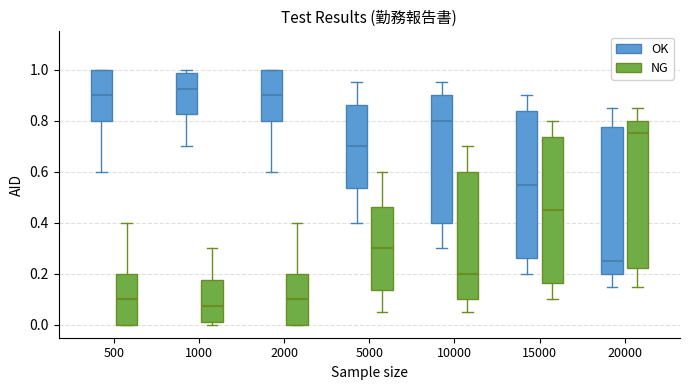

Reading left to right, transcribe this box plot: for each box, give where its median line is, the range the box spans, and where its two whiskers end, as read against the y-axis. The values are not printed on the chart, so give them approximately, as read against the axis.

500 (OK): median 0.90, box 0.80 to 1.00, whiskers 0.60 to 1.00
500 (NG): median 0.10, box 0.00 to 0.20, whiskers 0.00 to 0.40
1000 (OK): median 0.92, box 0.82 to 0.98, whiskers 0.70 to 1.00
1000 (NG): median 0.08, box 0.02 to 0.18, whiskers 0.00 to 0.30
2000 (OK): median 0.90, box 0.80 to 1.00, whiskers 0.60 to 1.00
2000 (NG): median 0.10, box 0.00 to 0.20, whiskers 0.00 to 0.40
5000 (OK): median 0.70, box 0.54 to 0.86, whiskers 0.40 to 0.96
5000 (NG): median 0.30, box 0.14 to 0.46, whiskers 0.06 to 0.60
10000 (OK): median 0.80, box 0.40 to 0.90, whiskers 0.30 to 0.96
10000 (NG): median 0.20, box 0.10 to 0.60, whiskers 0.06 to 0.70
15000 (OK): median 0.56, box 0.26 to 0.84, whiskers 0.20 to 0.90
15000 (NG): median 0.46, box 0.16 to 0.74, whiskers 0.10 to 0.80
20000 (OK): median 0.26, box 0.20 to 0.78, whiskers 0.16 to 0.86
20000 (NG): median 0.76, box 0.22 to 0.80, whiskers 0.16 to 0.86